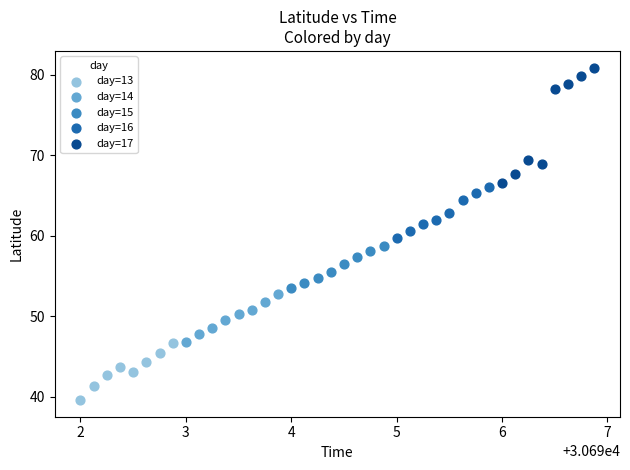

Which series has the widest spread of Y values?

day=17